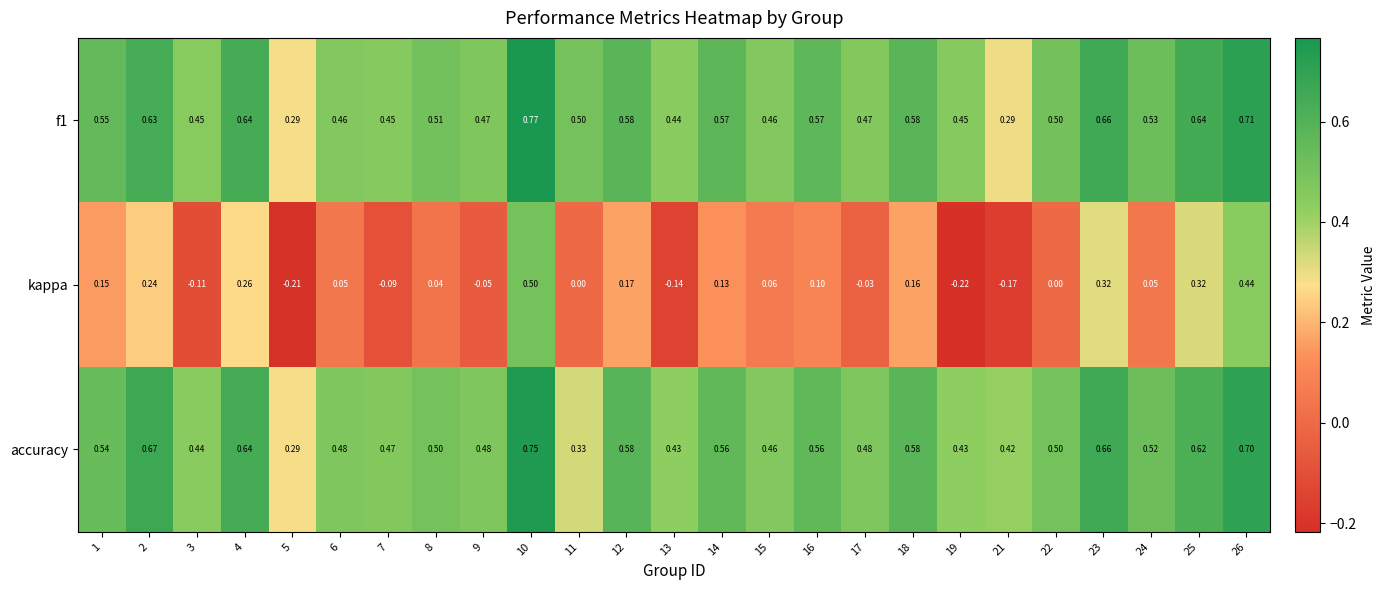

Is the value of accuracy at 7 greater than the value of f1 at 25?

No